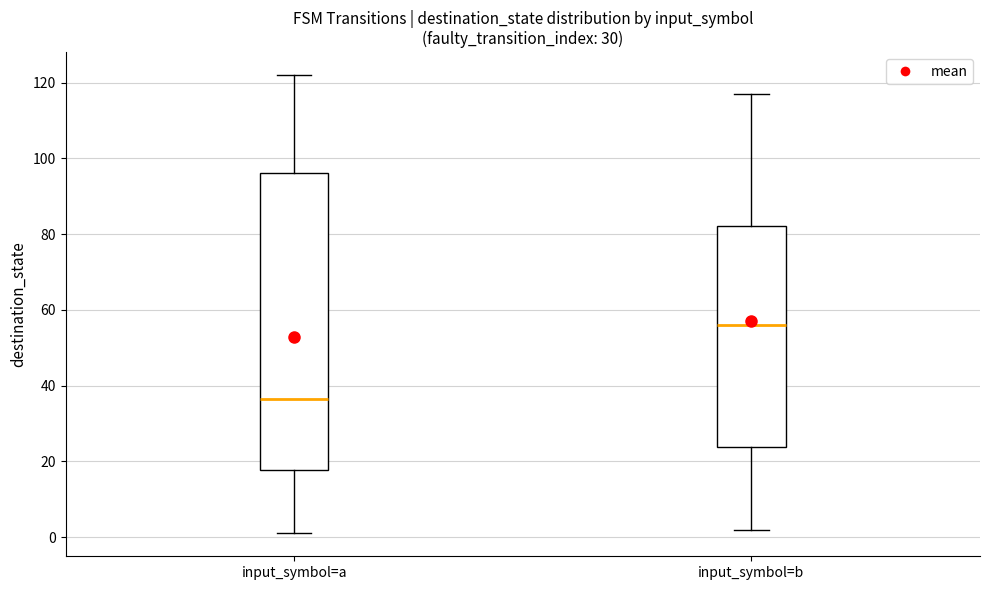

Where does the median line of the box for input_symbol=b sit on the y-axis? The values are not printed on the chart, so give them approximately, as read against the axis.

56